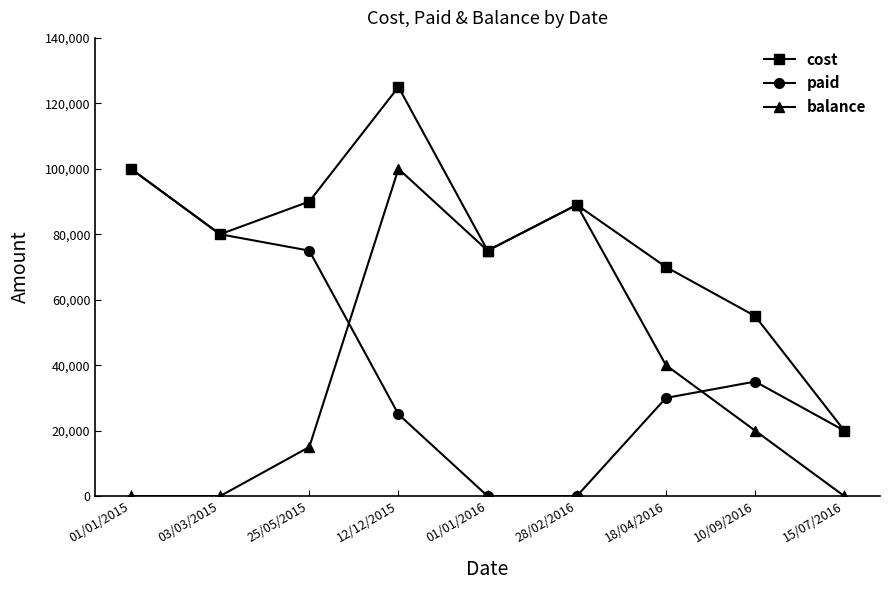

How many data points in cost are less than 80000?

4